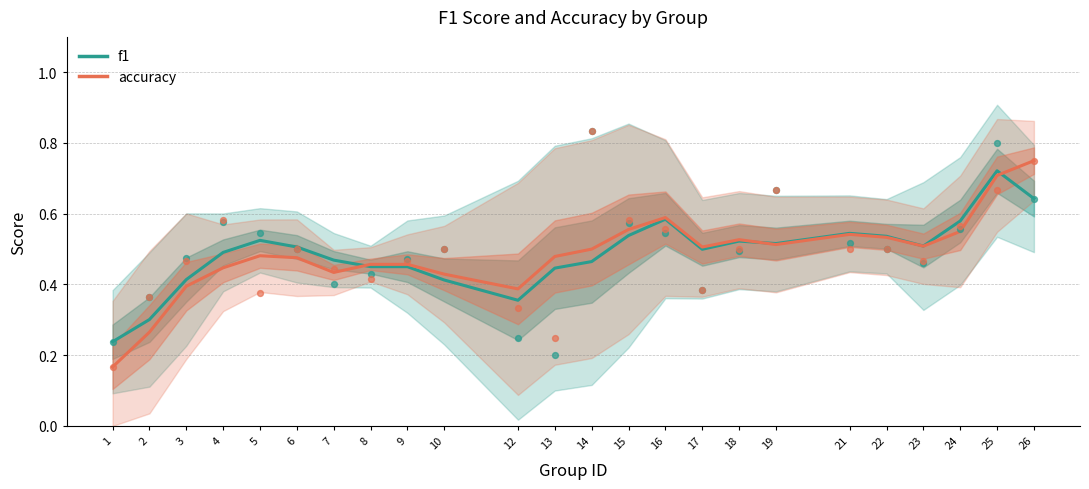

Which series has the largest total across all categories?

f1